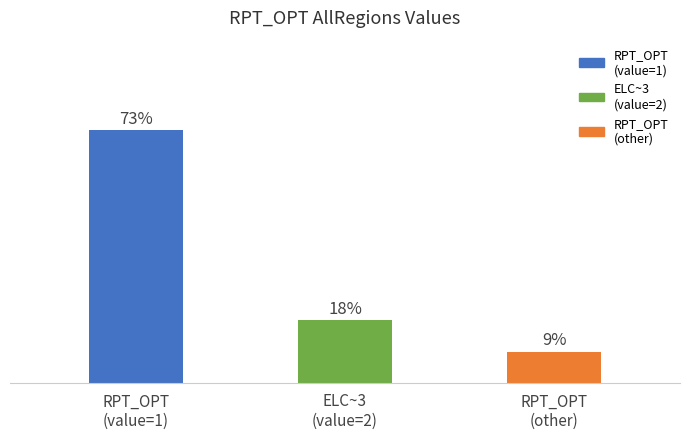

List the labels in order of value, largest first.

RPT_OPT
(value=1), ELC~3
(value=2), RPT_OPT
(other)